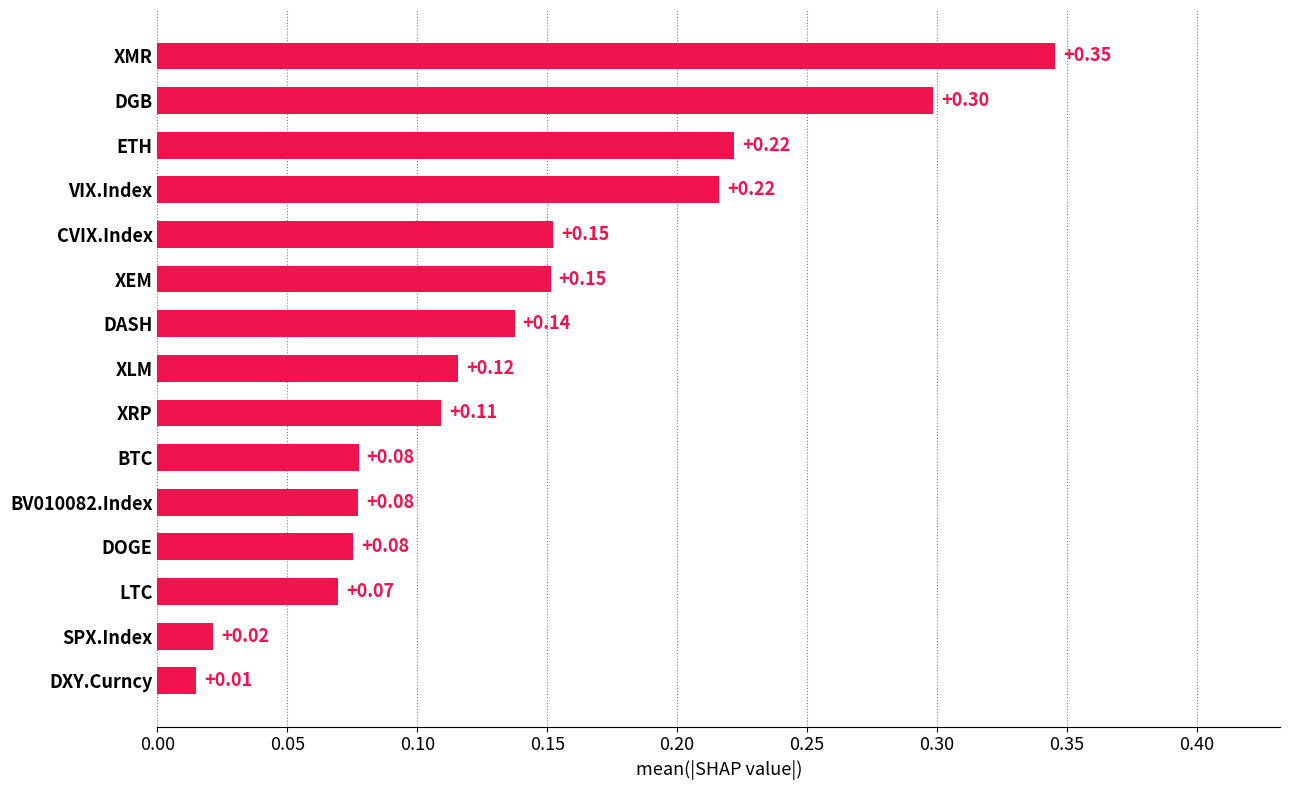

Count the number of data series in this chart.

1